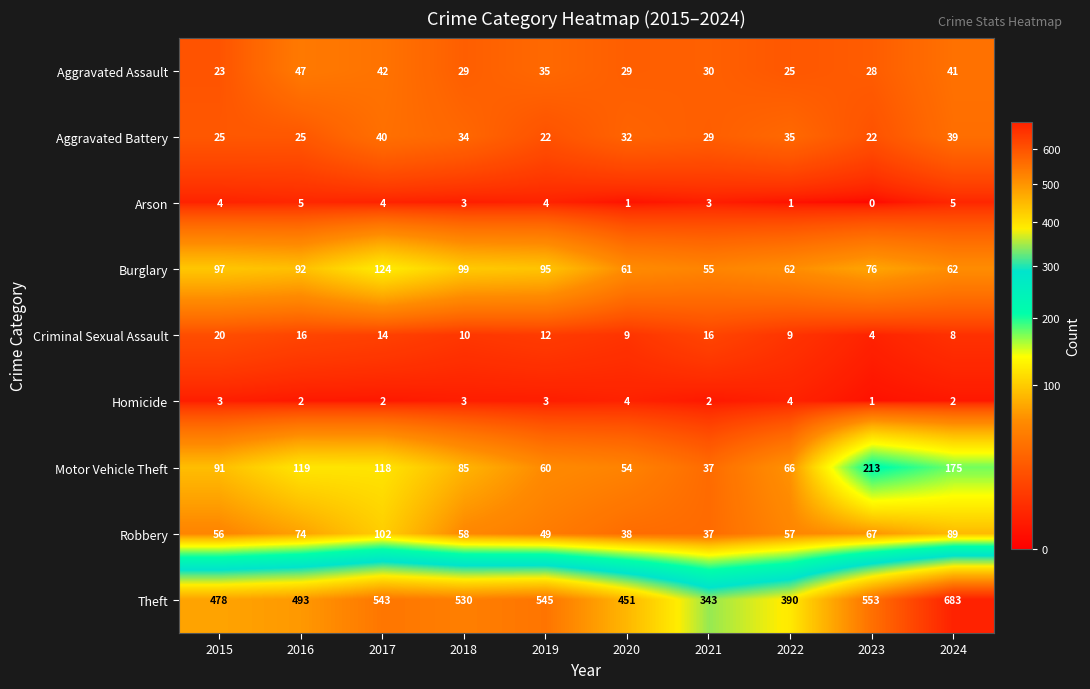

The value of Aggravated Assault at 2018 is 29. True or false?

True